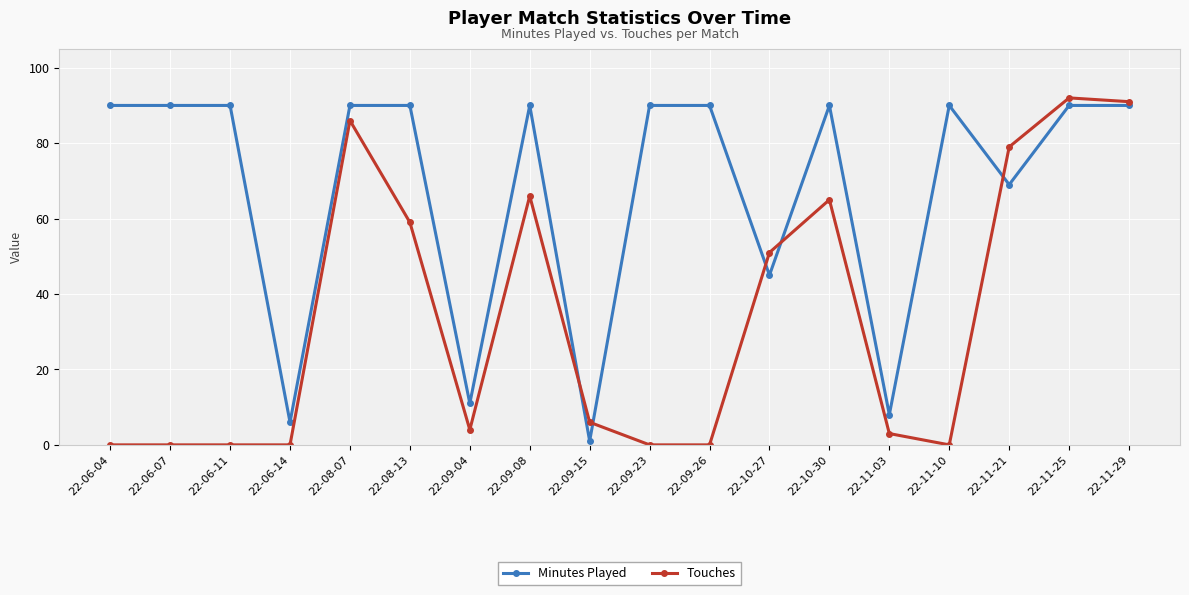

Which series ends up on top after the final intersection of Minutes Played and Touches?

Touches